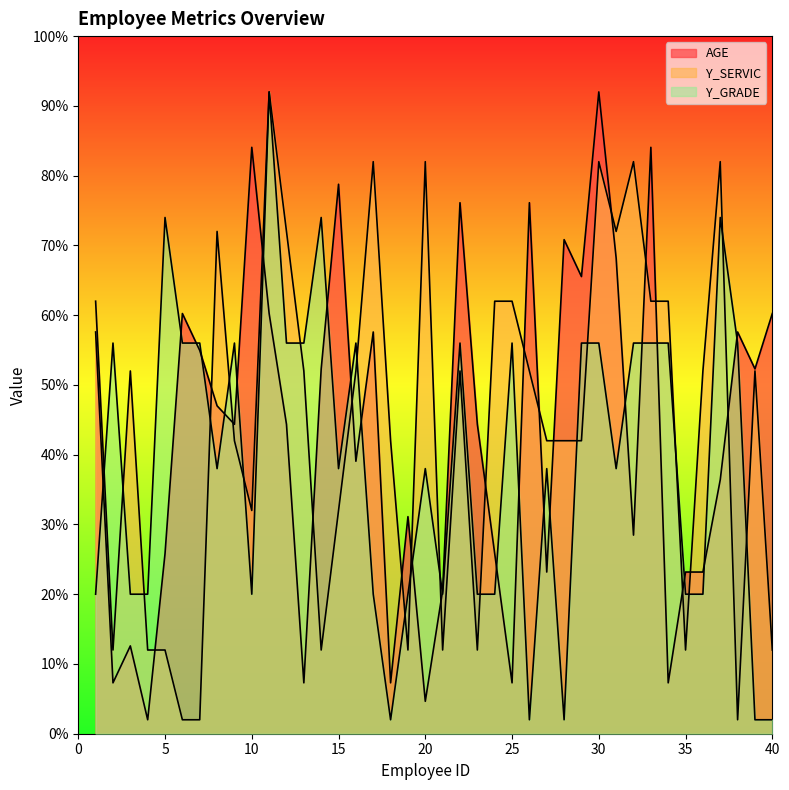

In AGE, how many points are lower than both neighbors (excluding endpoints)?

13